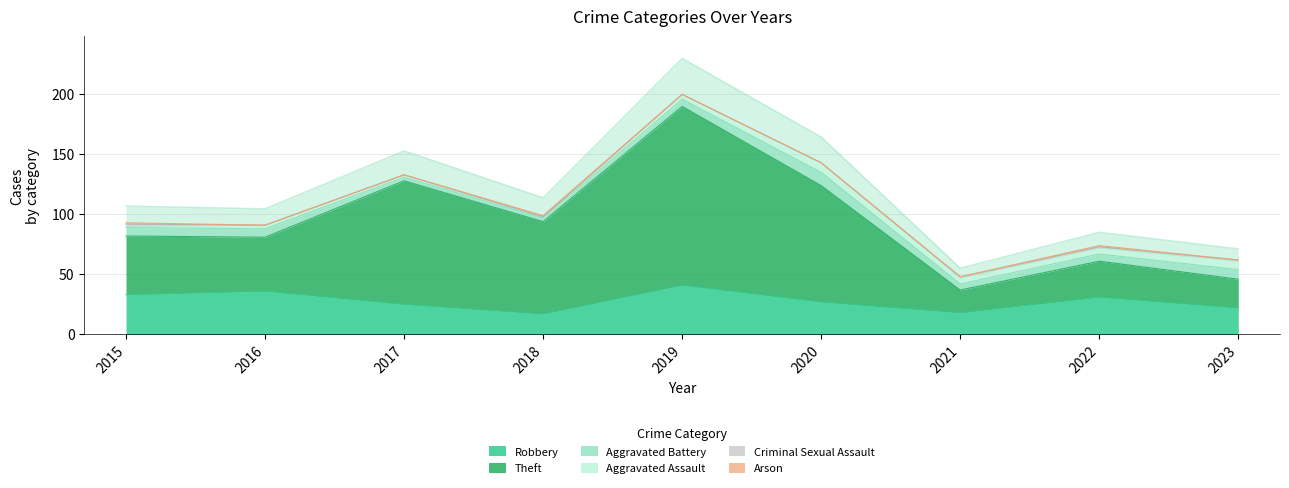

Is it true that Aggravated Battery equals 1 at 2017?

False